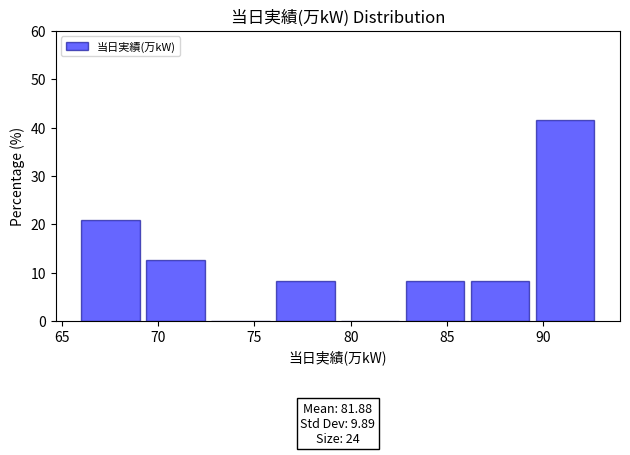

Which range on the x-axis has the tallest bar?

89.5 to 93.0